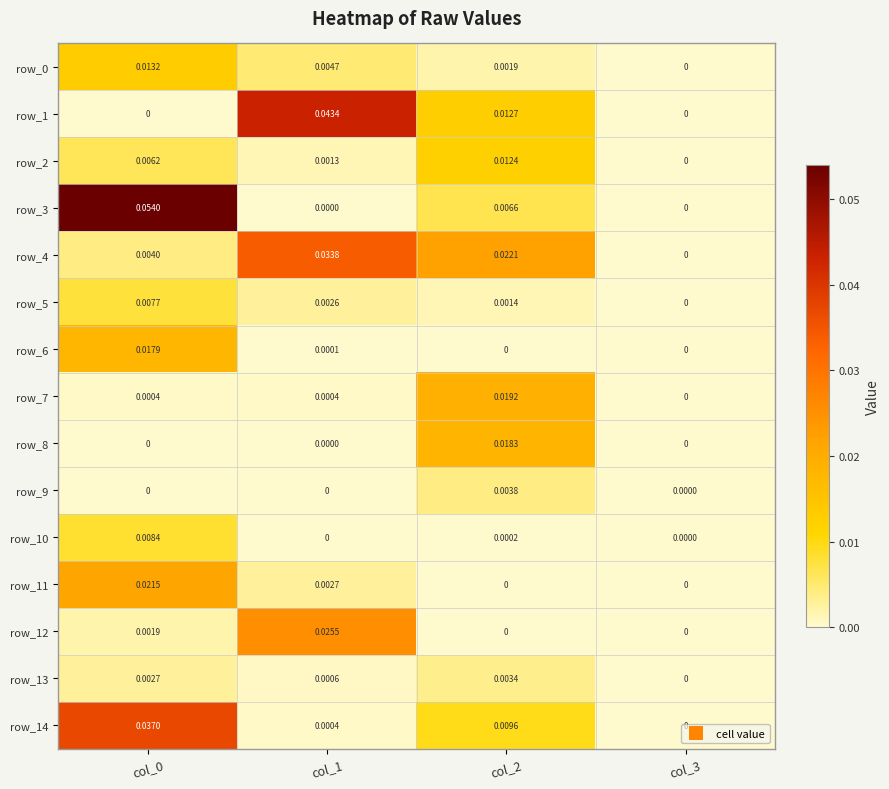

Is the value of row_13 at col_3 greater than the value of row_12 at col_1?

No